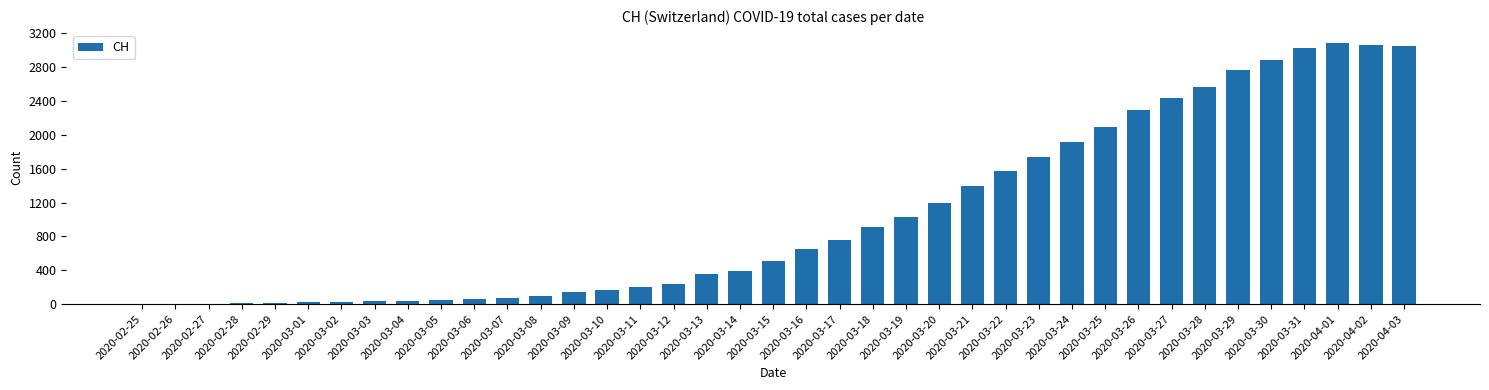

Which has a higher value, 2020-03-30 or 2020-03-02?

2020-03-30